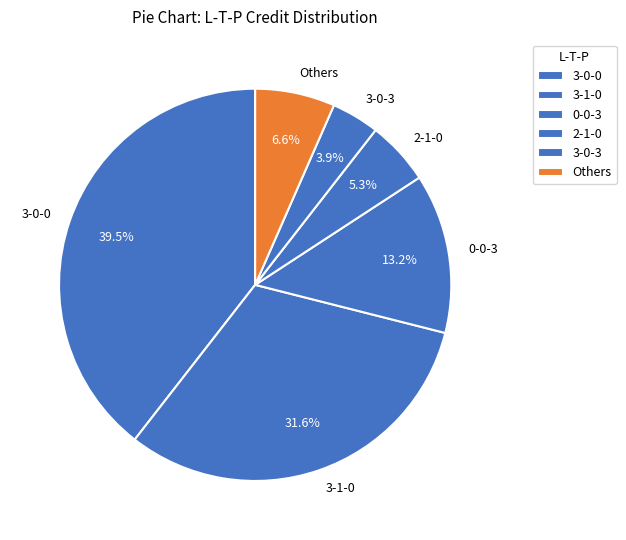

Which has a higher value, Others or 2-1-0?

Others